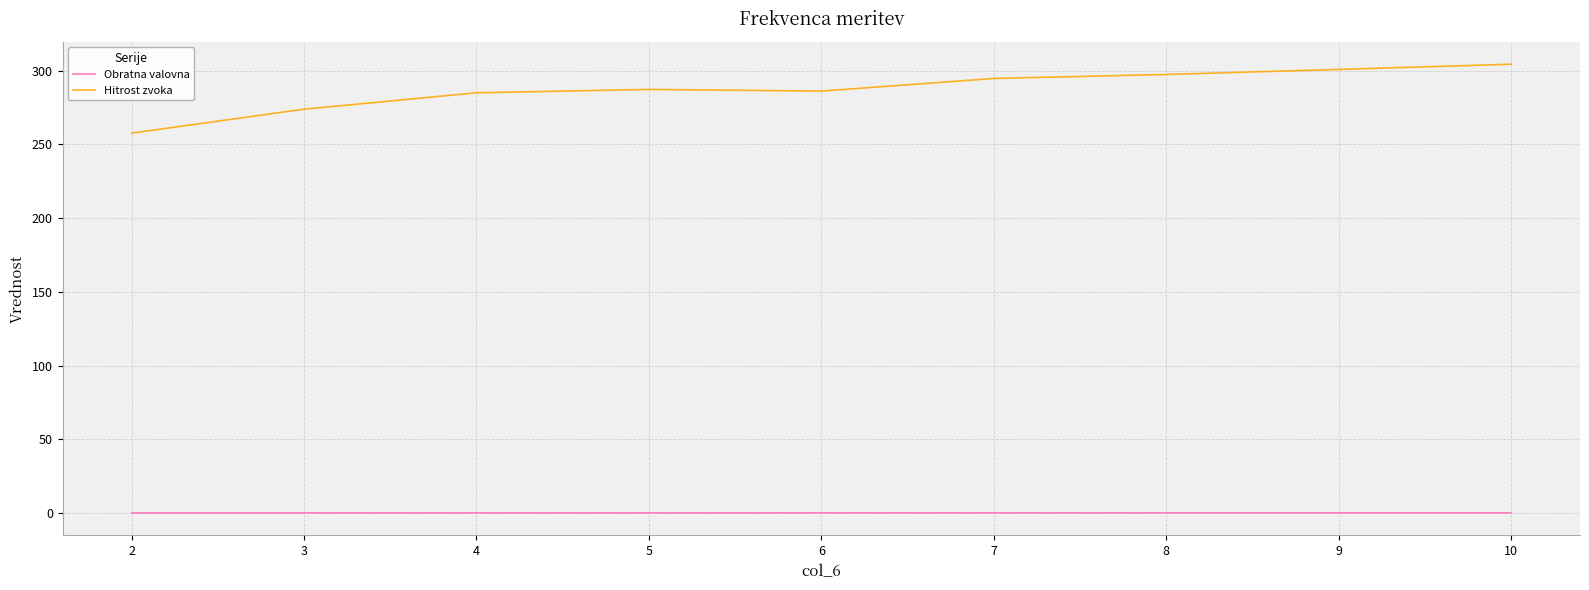

In Hitrost zvoka, how many points are lower than both neighbors (excluding endpoints)?

1